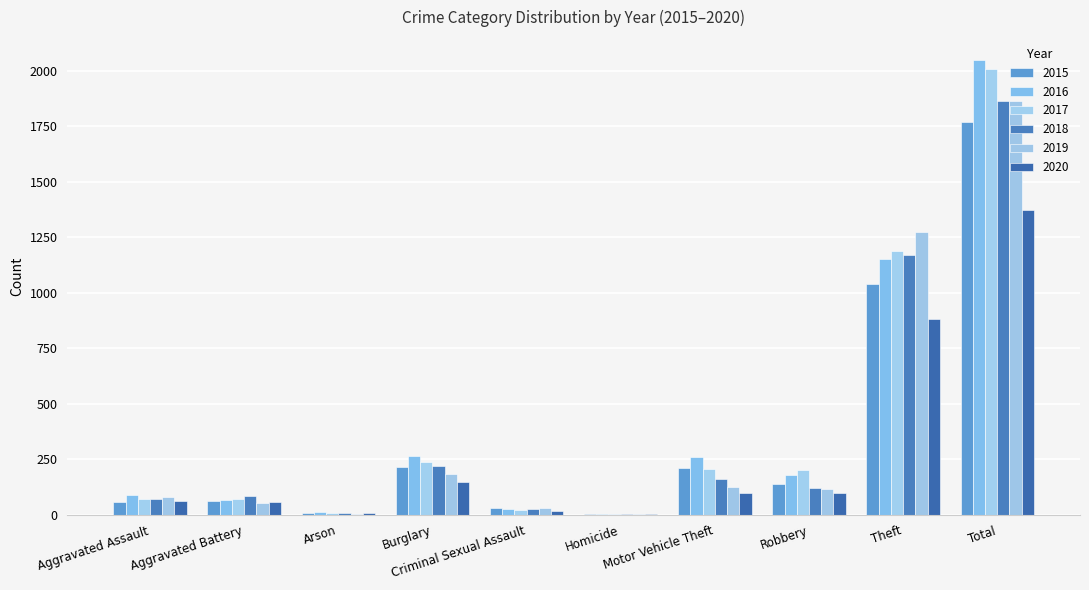

Reading right to left, transcribe all the data shown in this chart.

2015: 1768	1041	139	212	5	29	216	10	60	56
2016: 2050	1151	178	259	4	26	266	12	66	88
2017: 2011	1188	202	208	4	22	237	7	71	72
2018: 1865	1170	121	163	4	24	218	7	86	72
2019: 1866	1272	116	123	4	31	182	5	53	80
2020: 1373	884	97	99	5	16	146	7	57	62